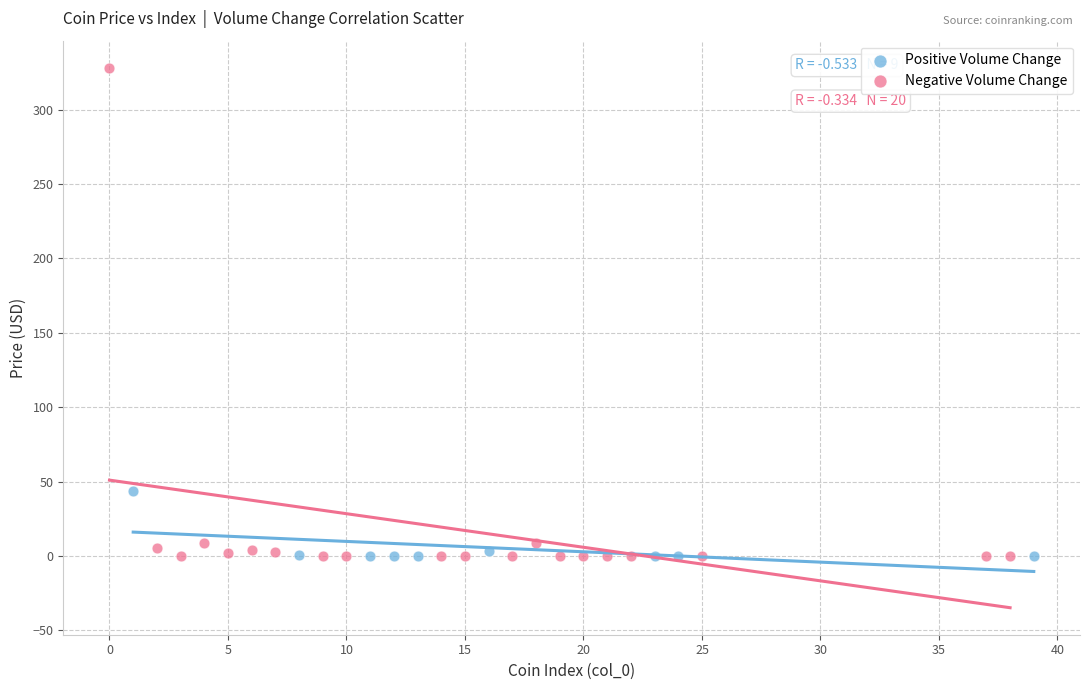

Which series contains the highest Y value?

Negative Volume Change